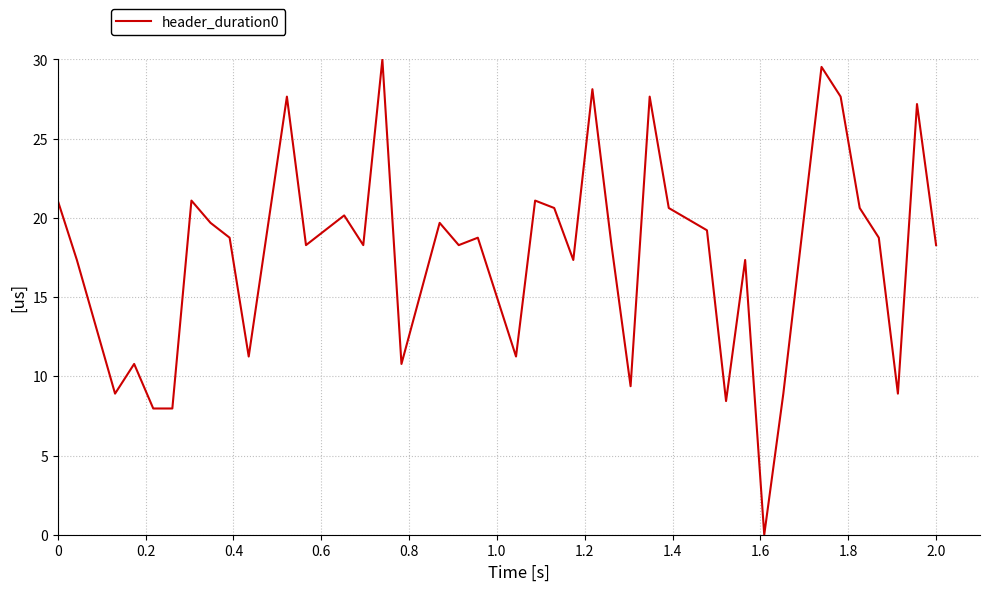

What is the difference between the maximum and minimum values?

30.0